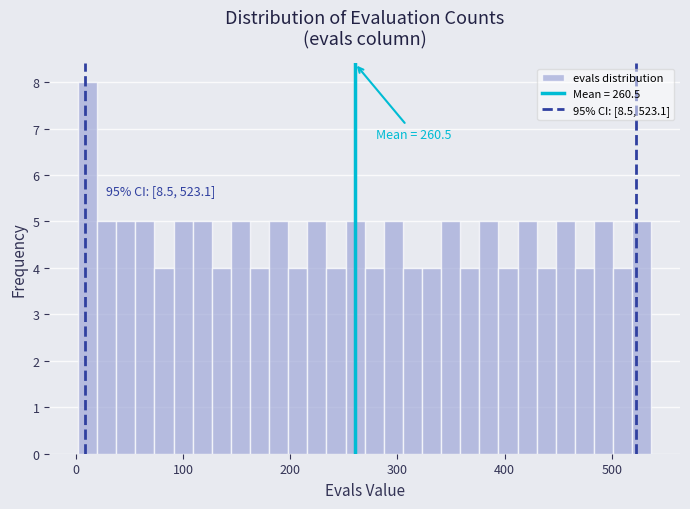

Around what value on the x-axis is the tallest bar? Give the approximate position of its centre, as read against the axis.

10